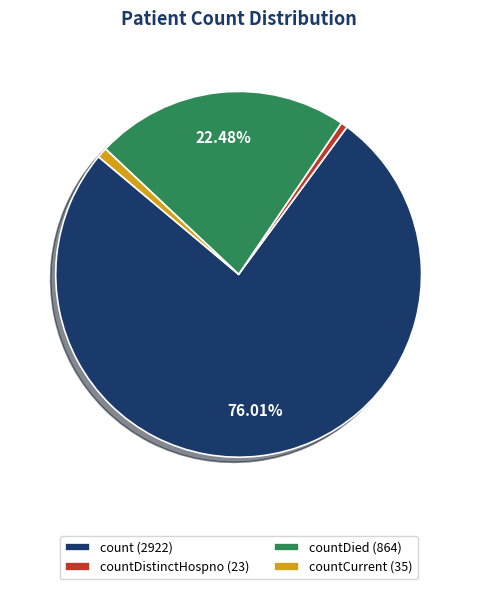

What is the largest slice in the pie chart?

count (2922)